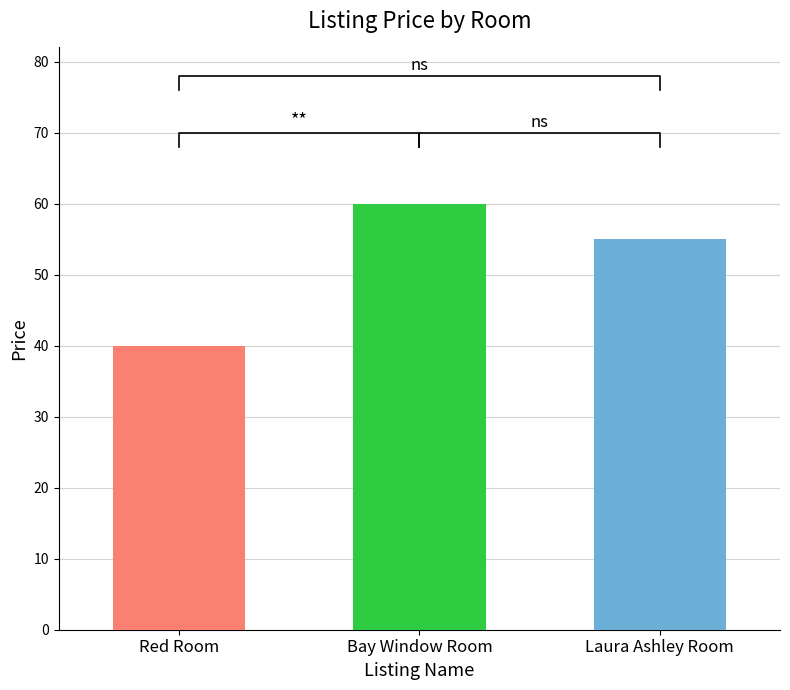

What is the change in value from Bay Window Room to Laura Ashley Room?

-5